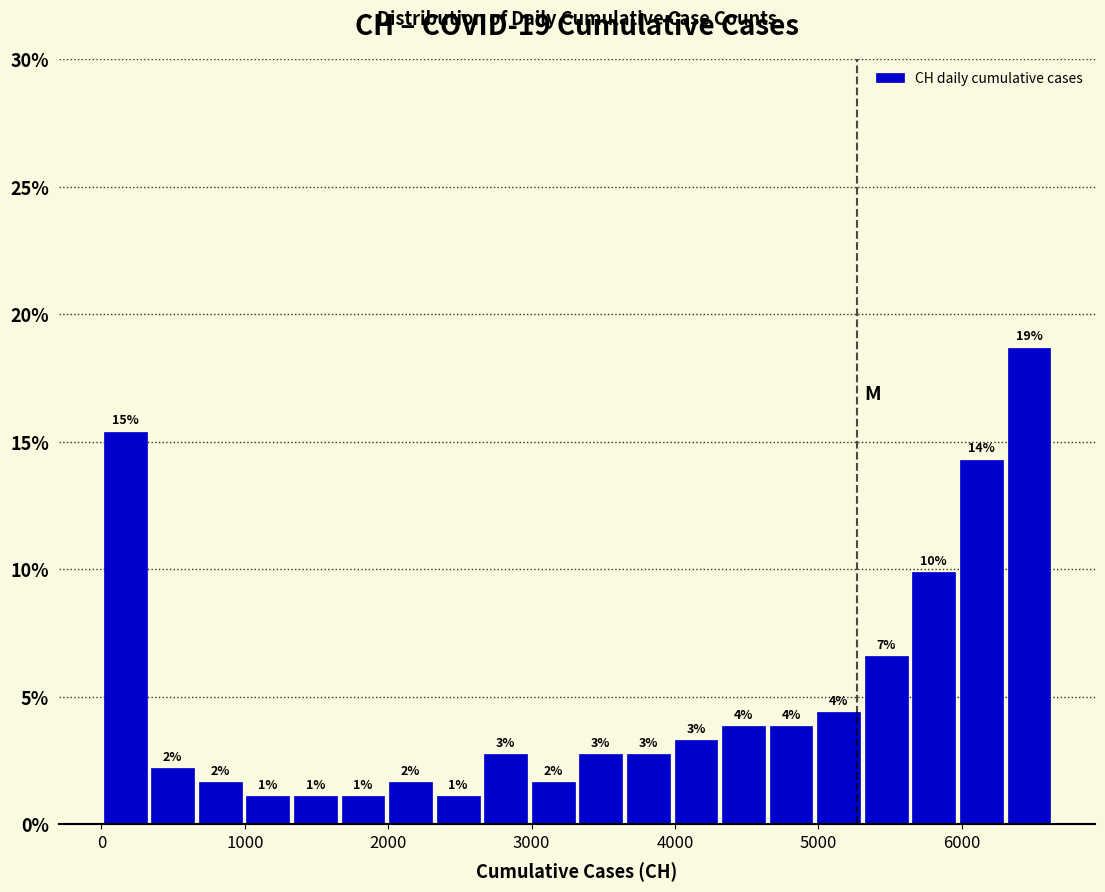

Read against the x-axis, roughly where is the centre of the tallest bar?

6500